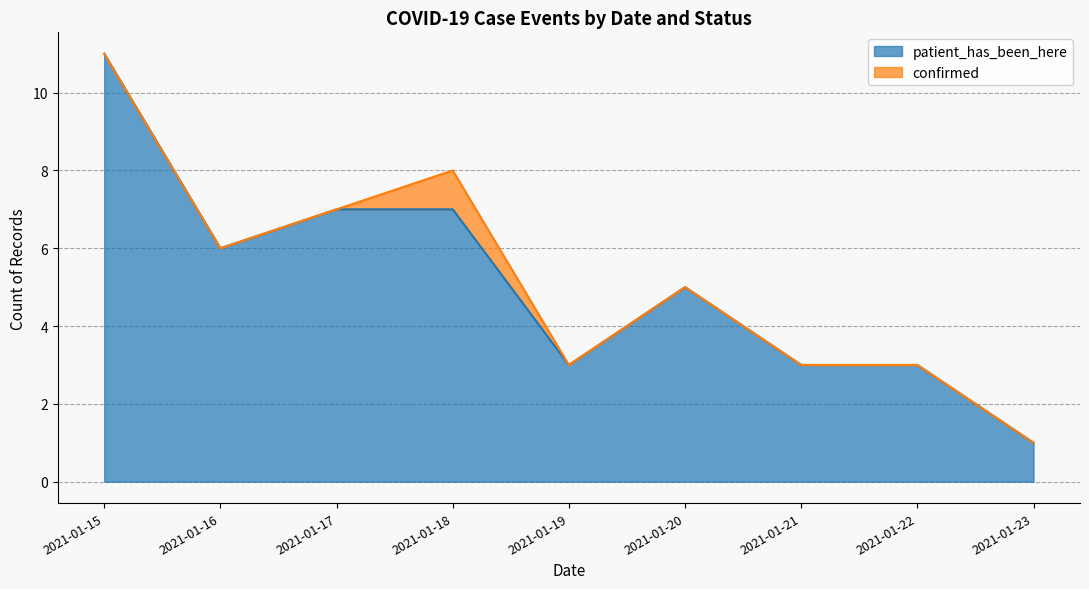

What is the total value across all series at 2021-01-21?

3